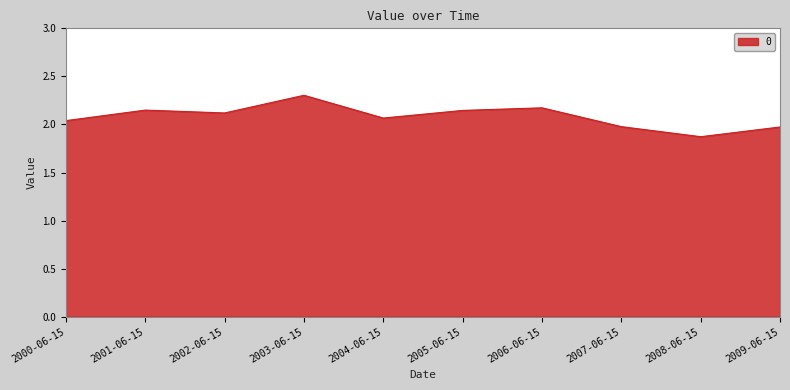

What position from the left is 2006-06-15?

7